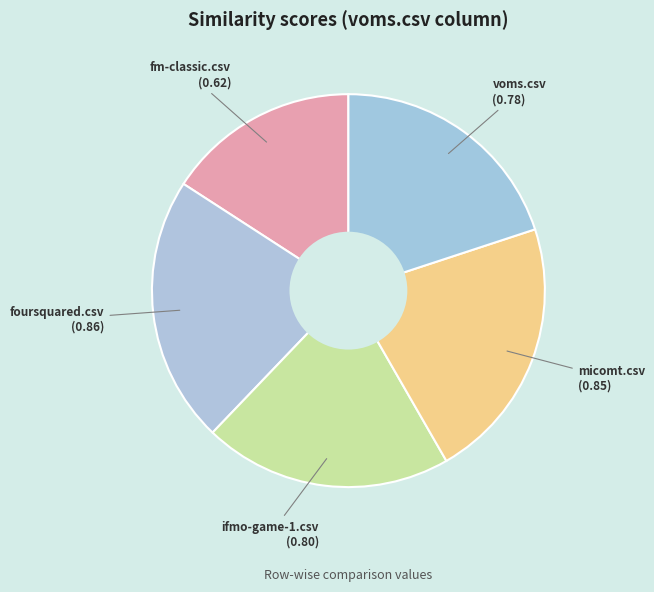

To the nearest percent, what is the average slice percentage?

20%